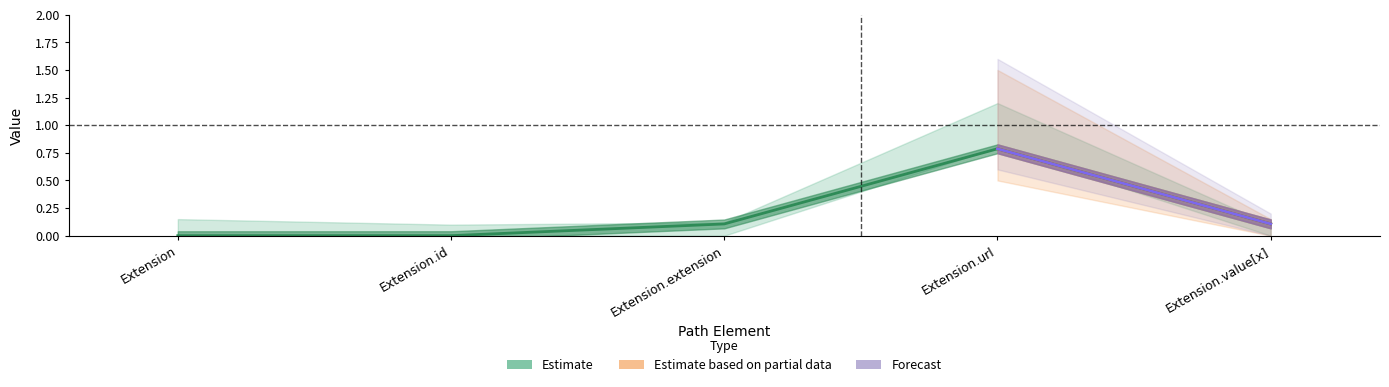

At which category does the chart reach its peak across all series?

Extension.url